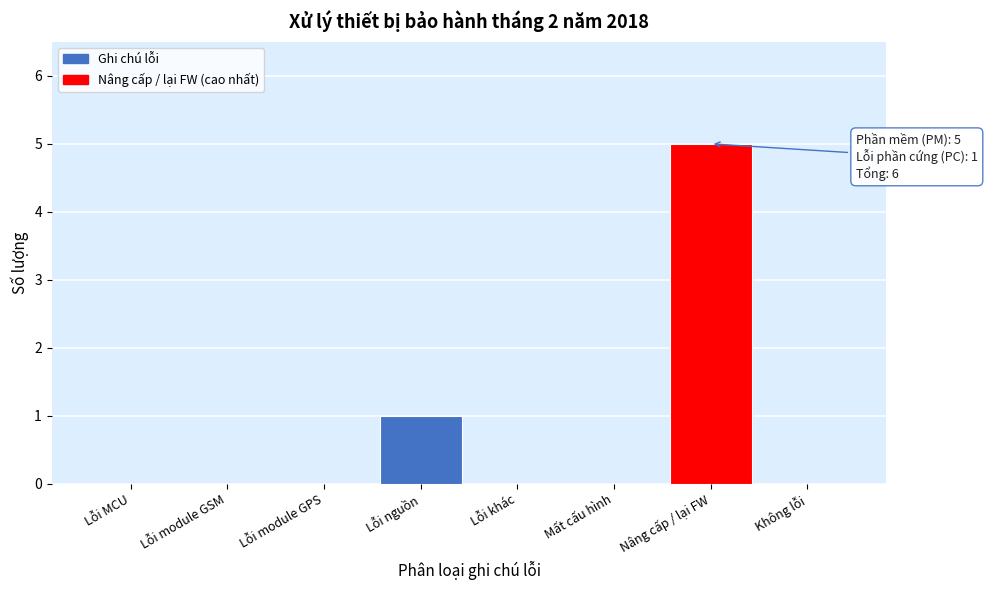

Reading left to right, extract all data points from this chart.

Lỗi MCU=0	Lỗi module GSM=0	Lỗi module GPS=0	Lỗi nguồn=1	Lỗi khác=0	Mất cấu hình=0	Nâng cấp / lại FW=5	Không lỗi=0